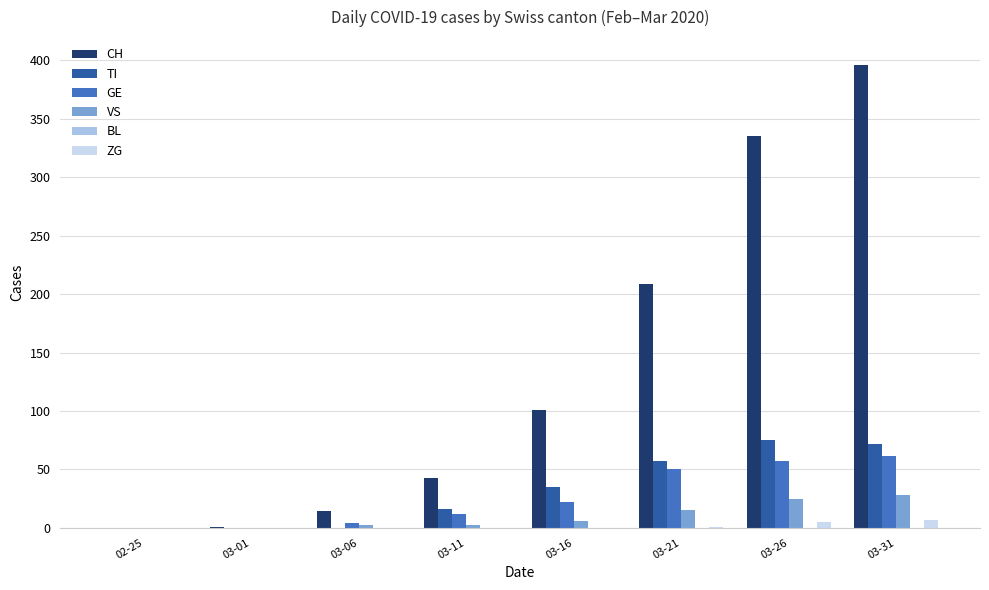

What is the value of the CH bar at the 7th from the left?

335